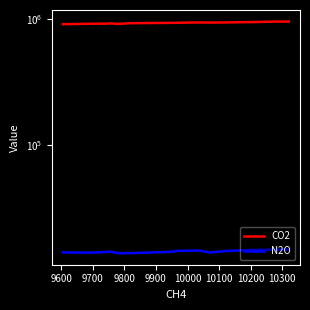

Where is the first local minimum for CO2?

9900